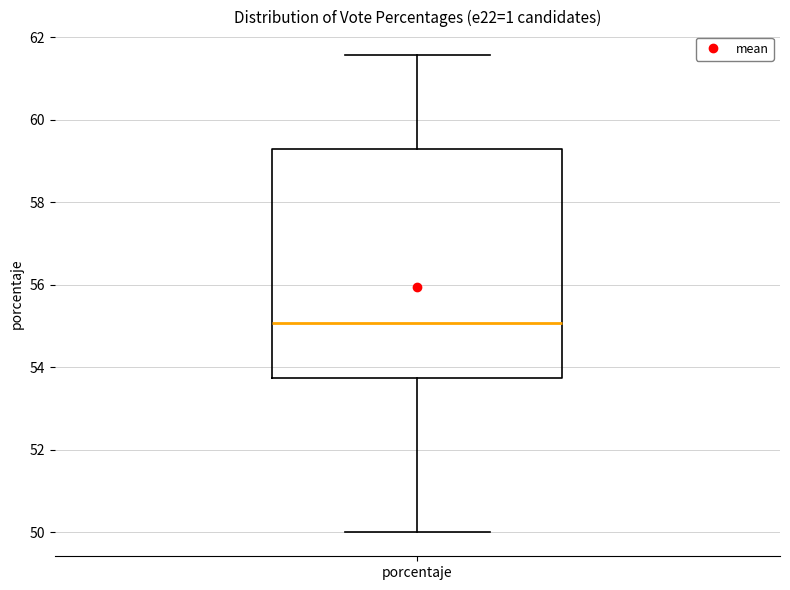

Transcribe this box plot: give where the median line is, the range the box spans, and where the two whiskers end, as read against the y-axis. The values are not printed on the chart, so give them approximately, as read against the axis.

median 55.0, box 53.8 to 59.2, whiskers 50.0 to 61.6